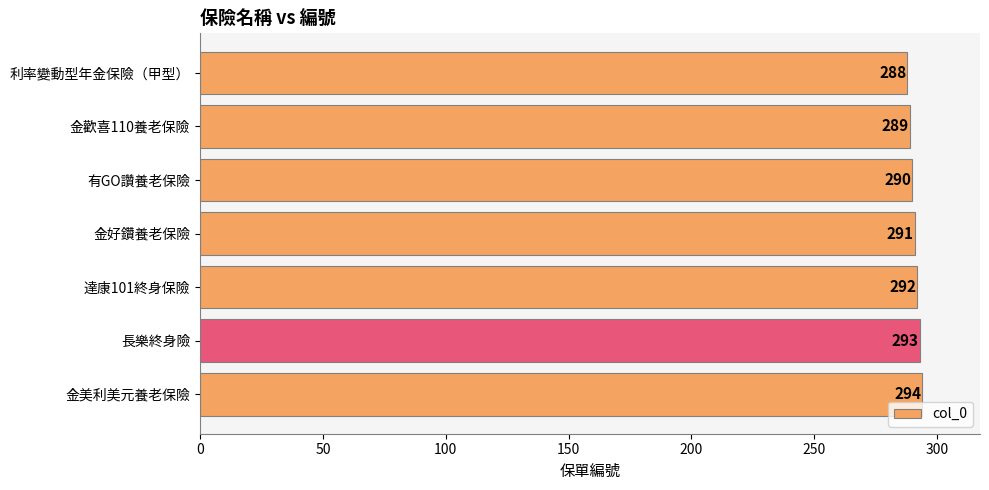

Are the bars horizontal?

Yes